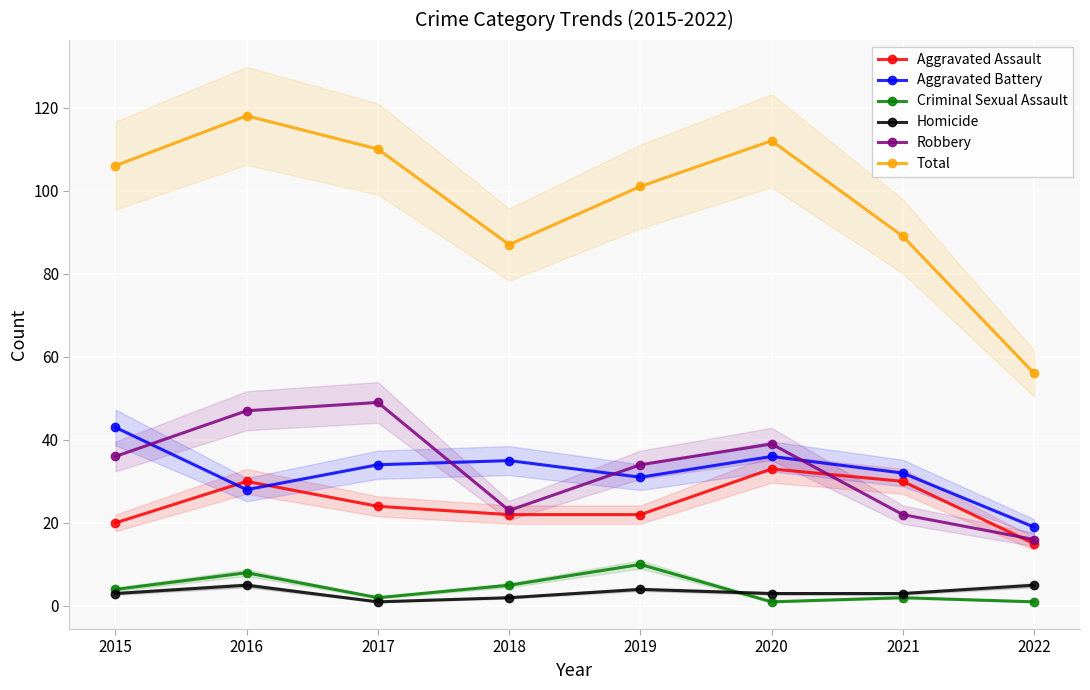

What is the difference between the highest and lowest values at 2016?

113